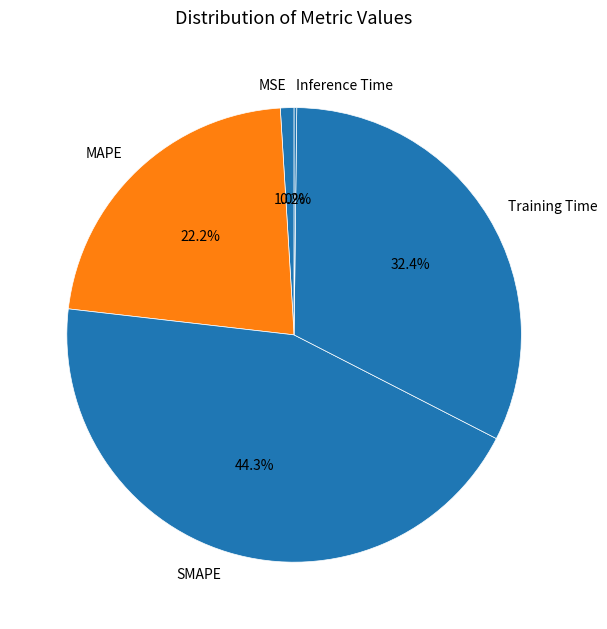

Combined, do Training Time and SMAPE account for over 50%?

Yes